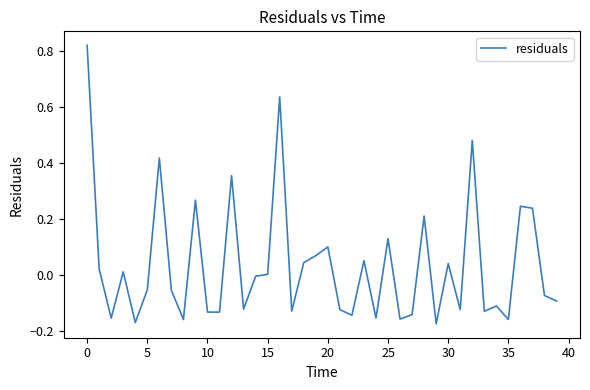

How many lines are shown in the chart?

1